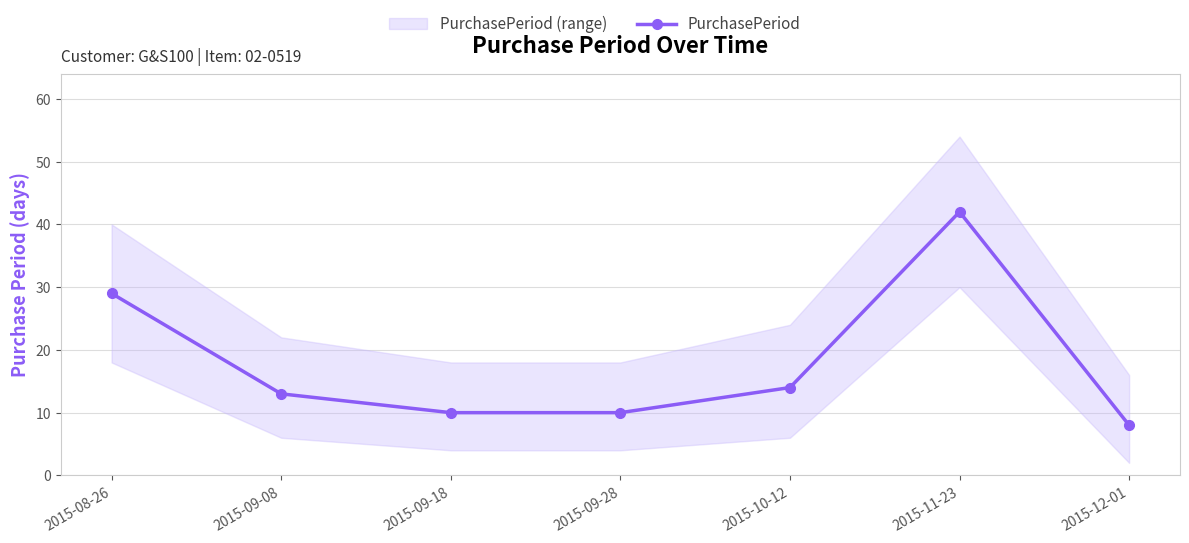

What is the value of the 1st point from the left?

29